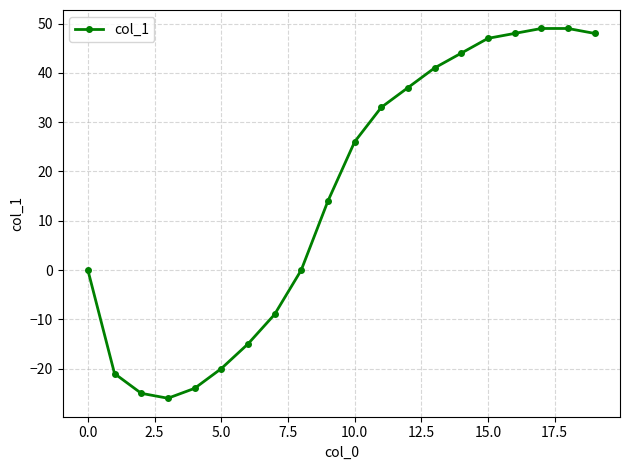

What is the maximum value shown in the chart?

49